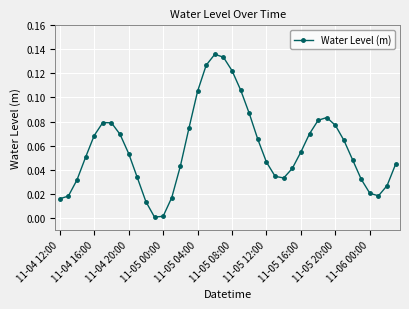

What is the sum of all values?

2.3